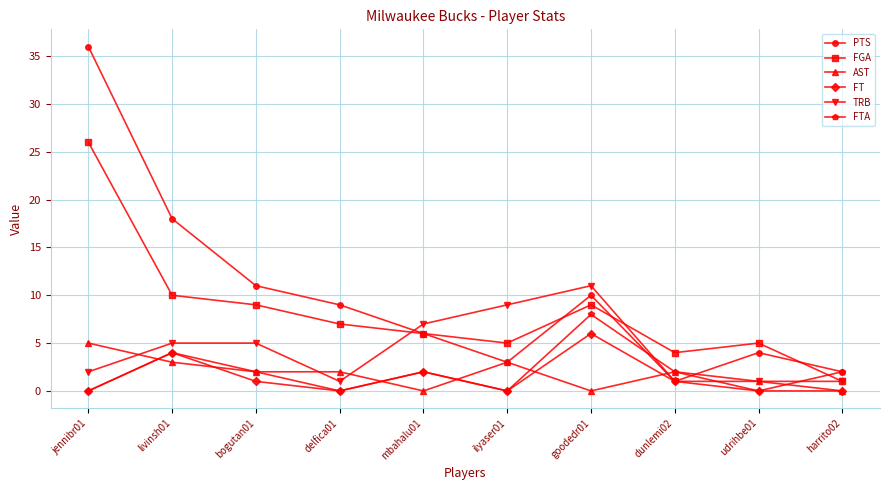

Does the chart display data point markers on the line(s)?

Yes